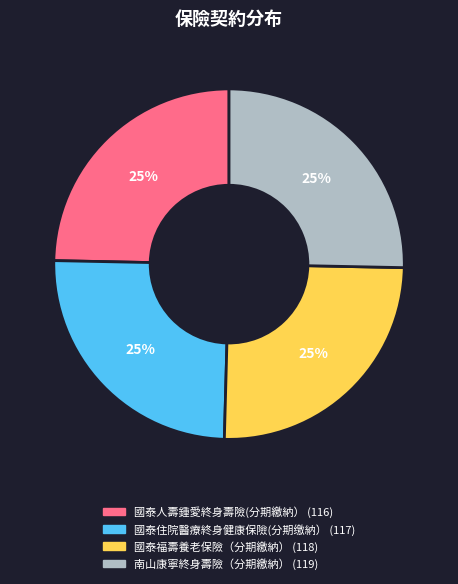

Is there any slice that represents more than half of the pie?

No